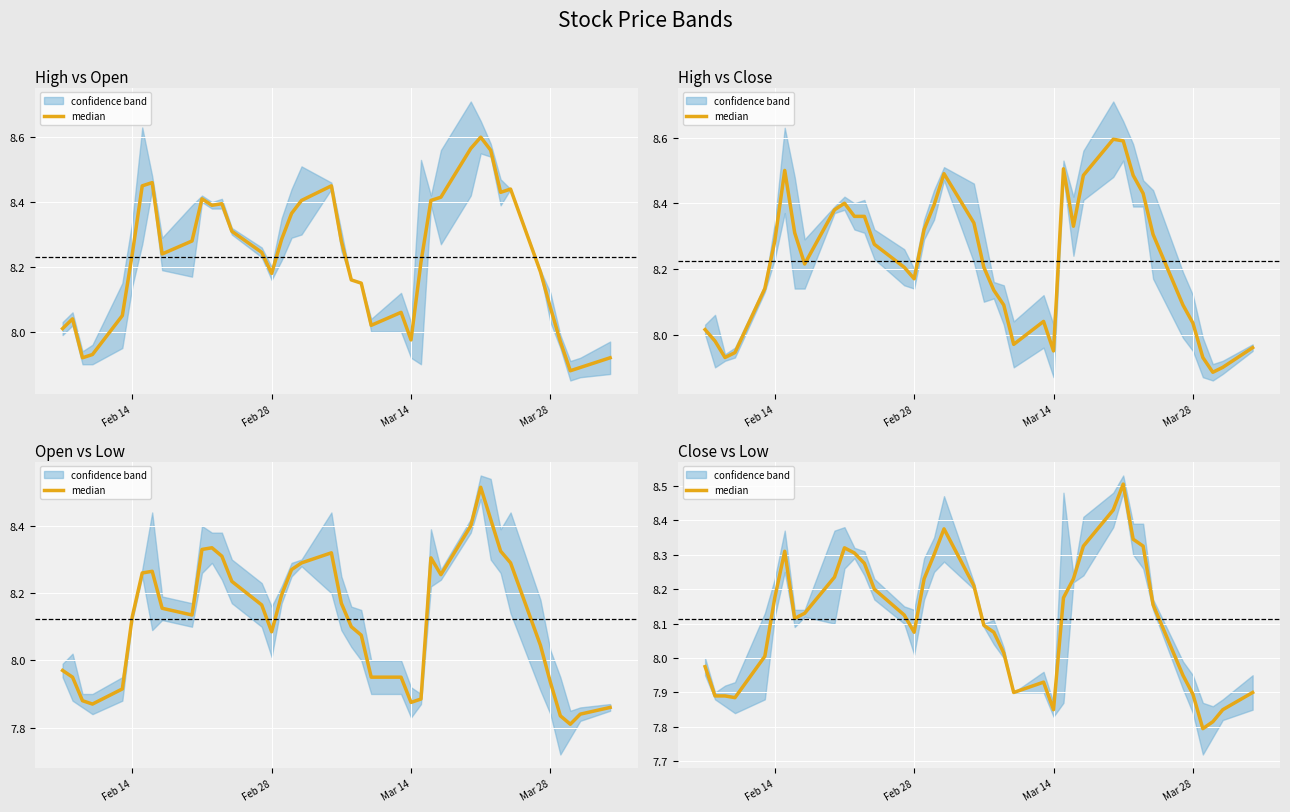

How many lines are shown in the chart?

1